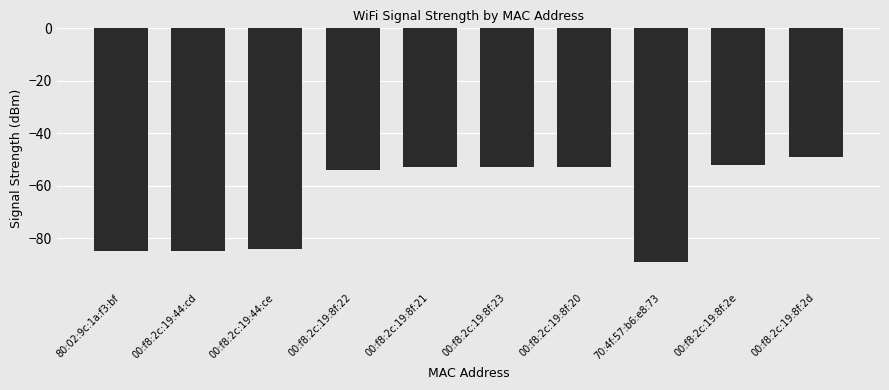

What is the label of the 9th bar from the left?

00:f8:2c:19:8f:2e